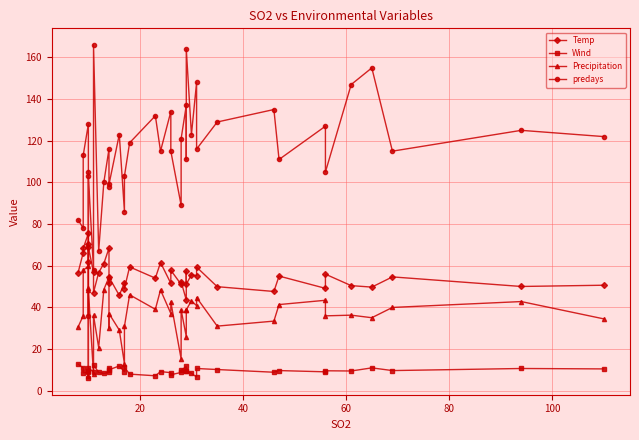

Count the number of data series in this chart.

4